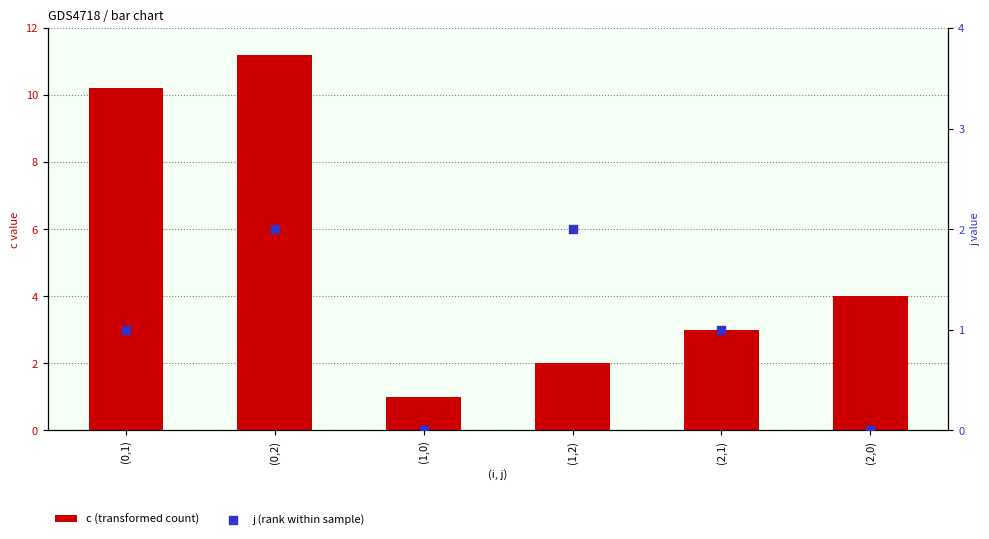

Which series has the largest Y range (max minus min)?

c (transformed count)